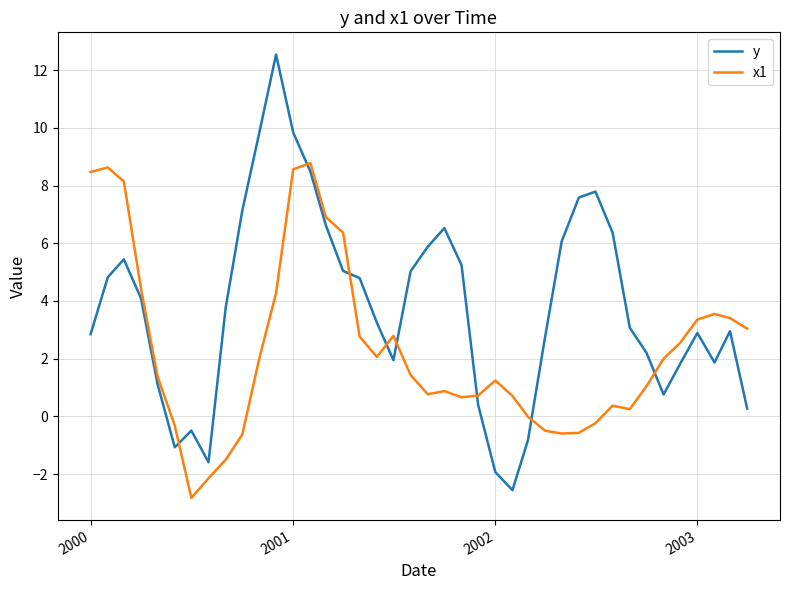

What is the minimum value for x1?

-2.8